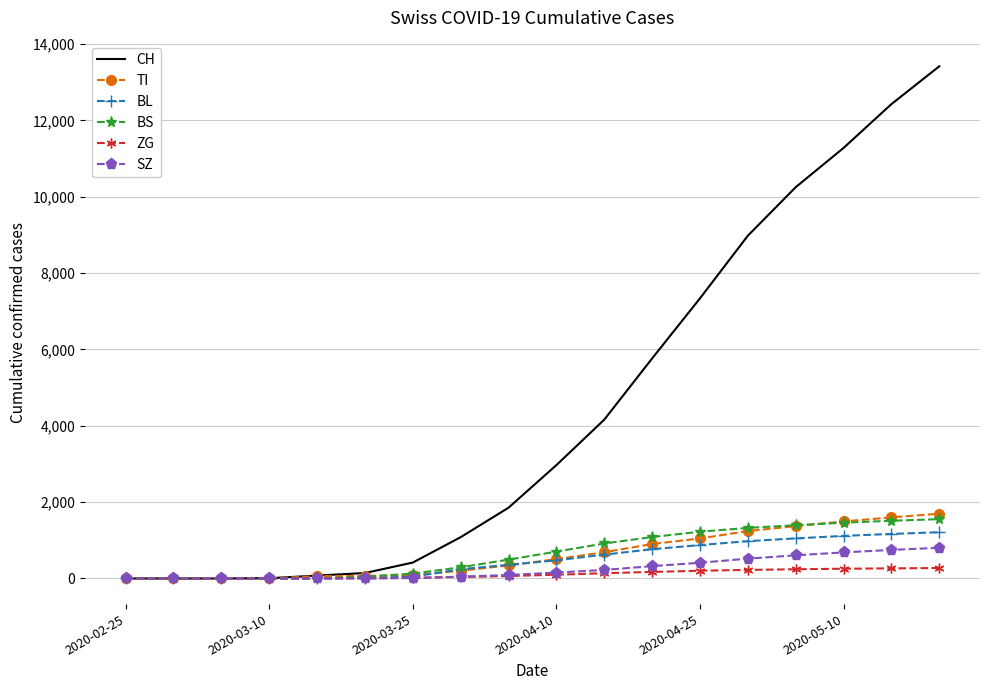

Count the number of categories in the chart.

18